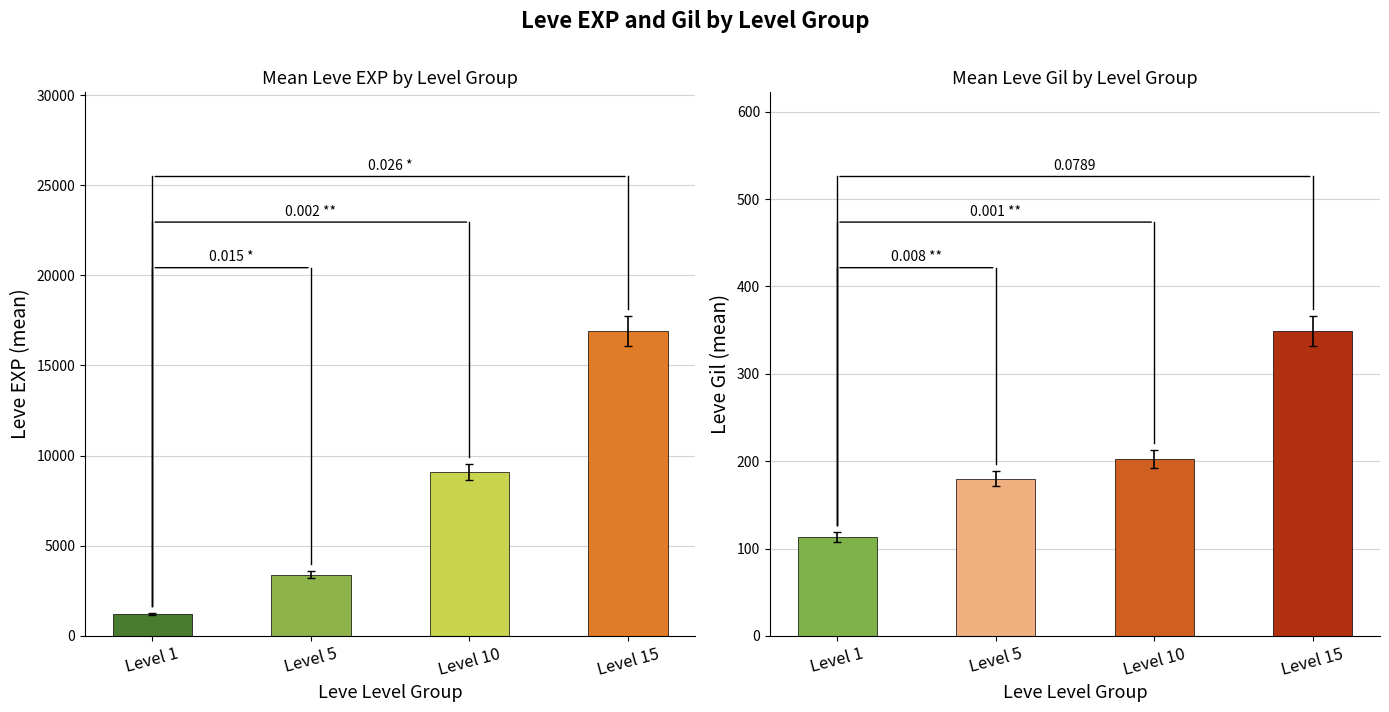

What is the smallest value displayed?

112